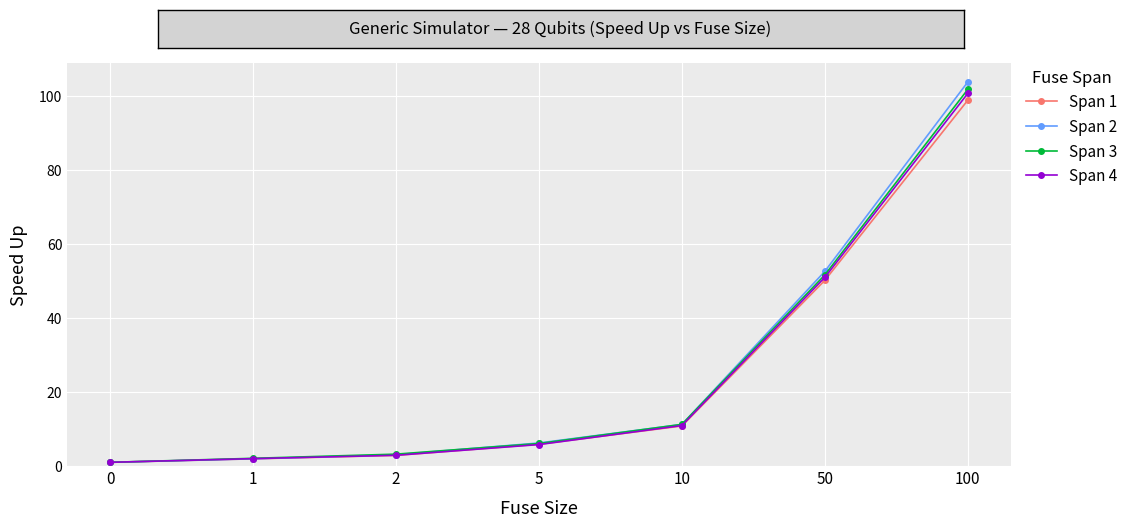

True or false: Span 3 has more than 2 points higher than both neighbors.

False